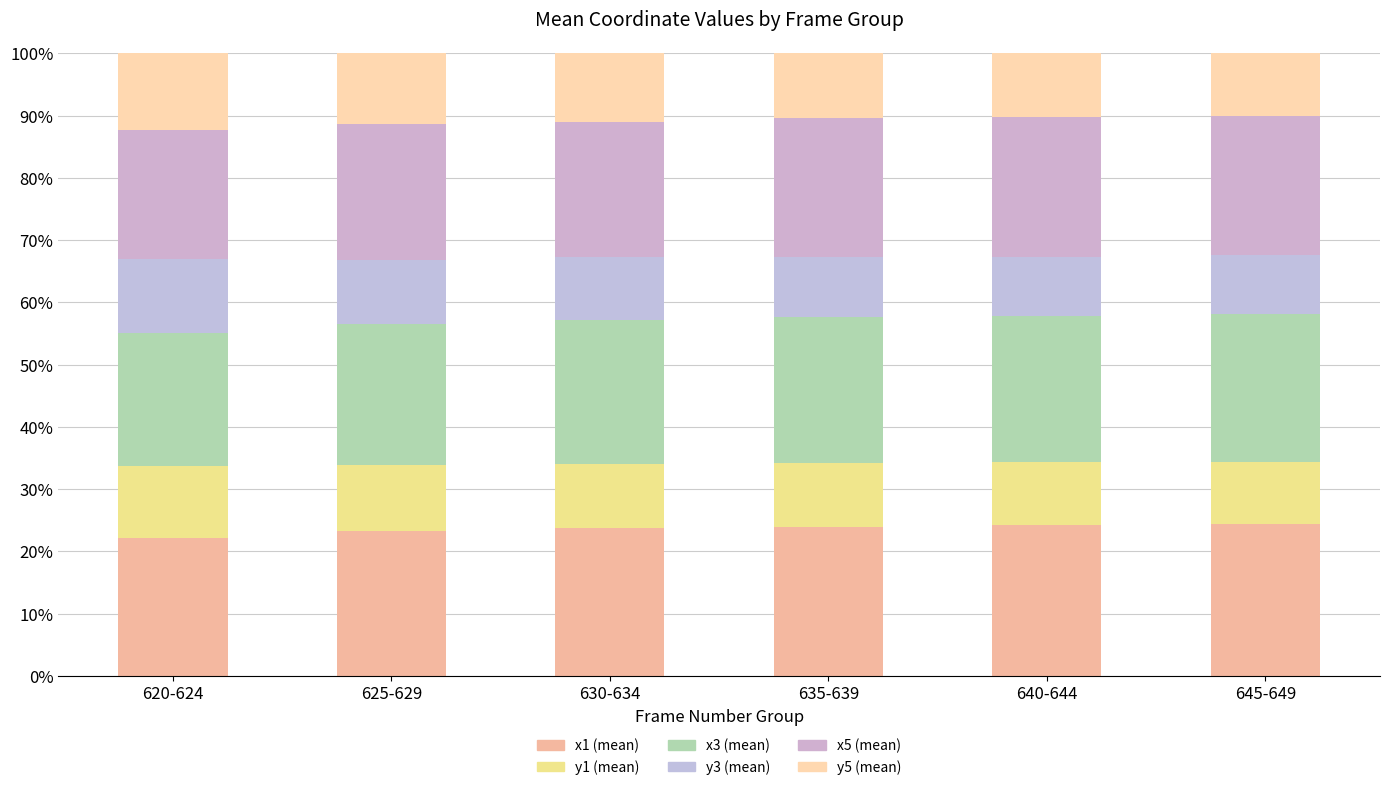

Count the number of categories in the chart.

6